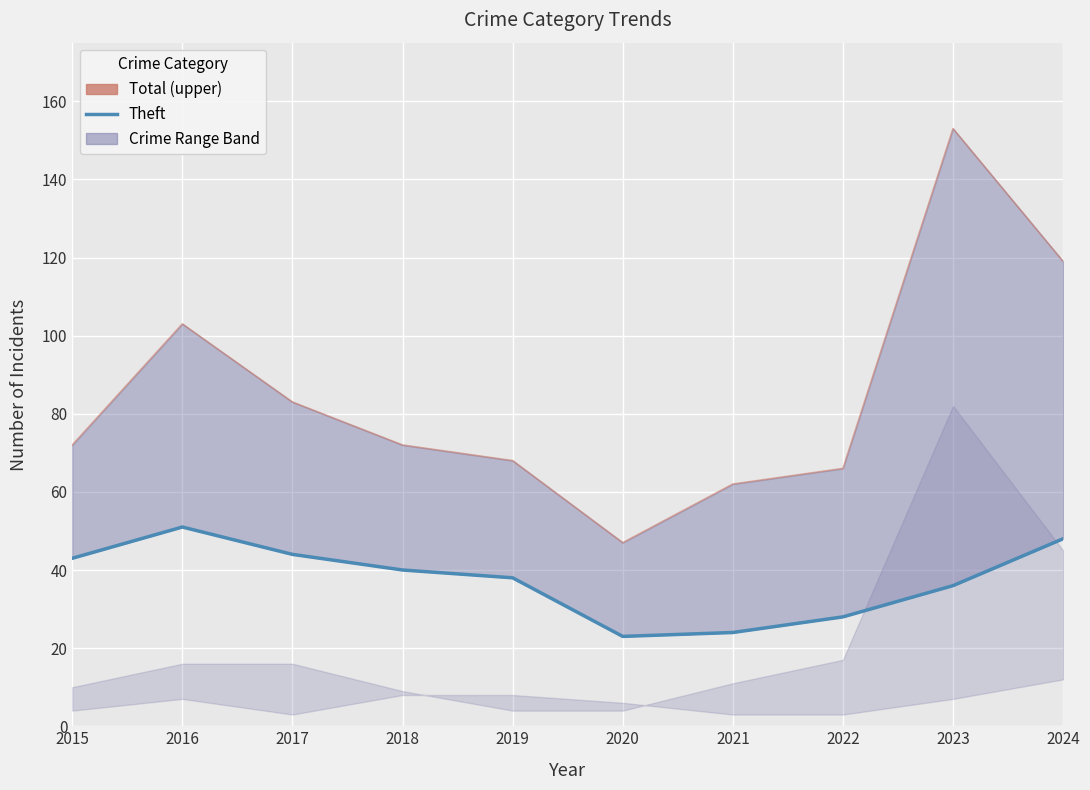

What is the average value of the Total (upper) series?

84